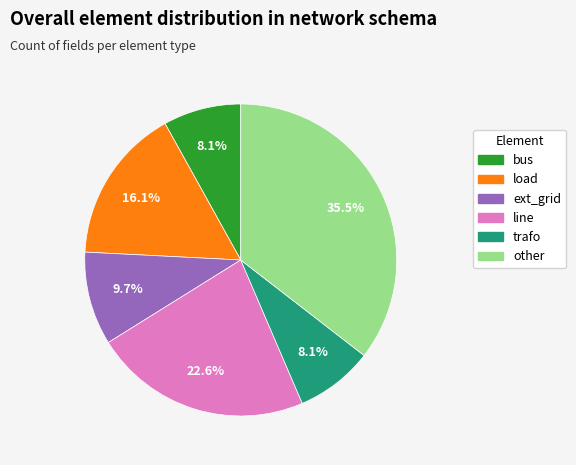

Do trafo and line together represent more than half of the pie?

No